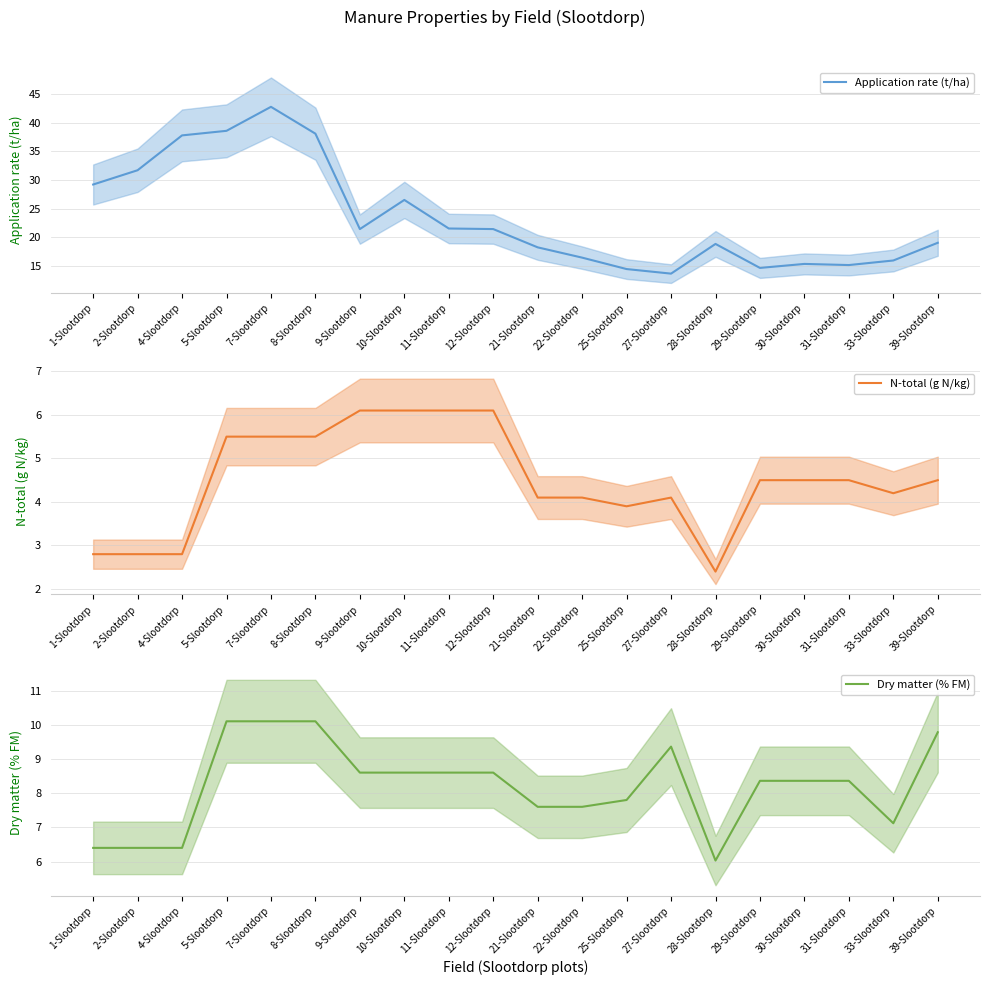

At which category is the sum across all series the highest?

7-Slootdorp